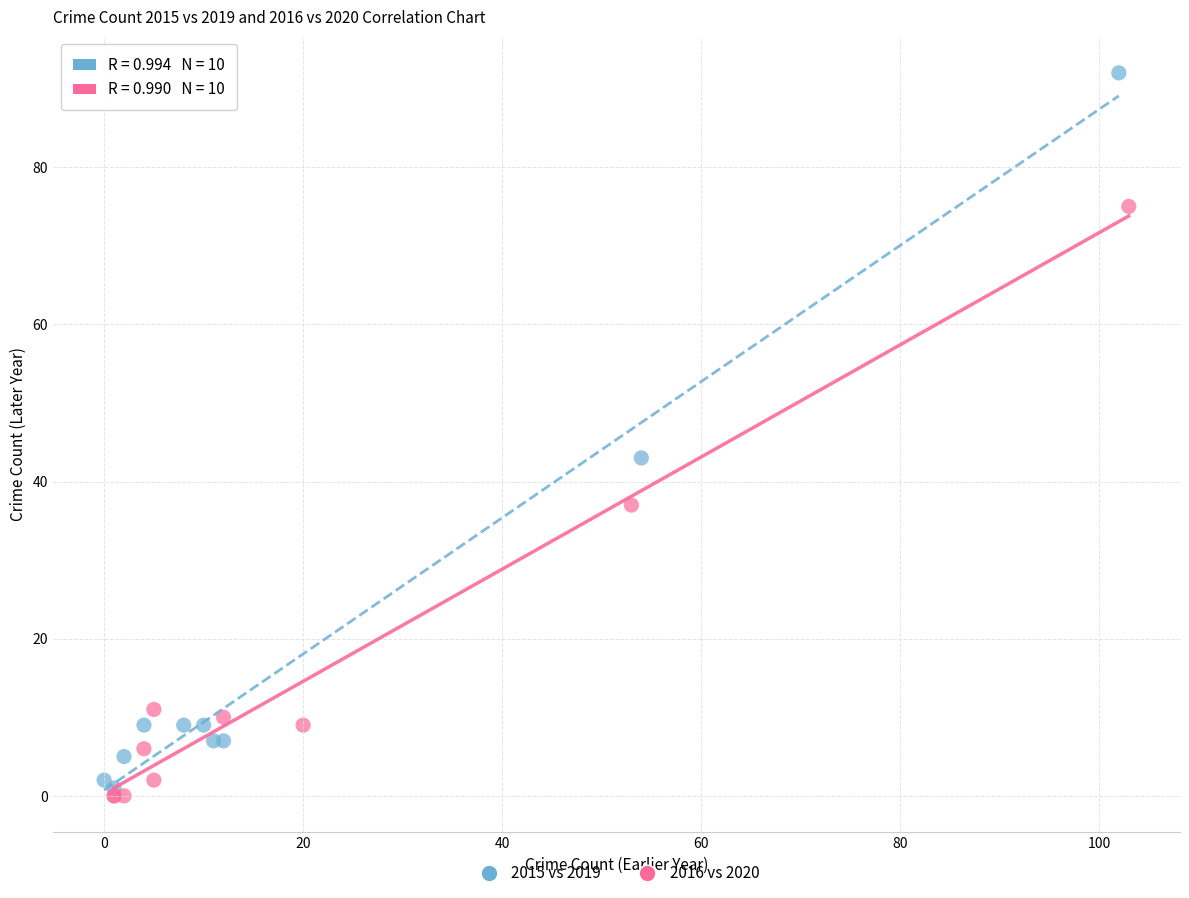

Which series has the widest spread of Y values?

2015 vs 2019